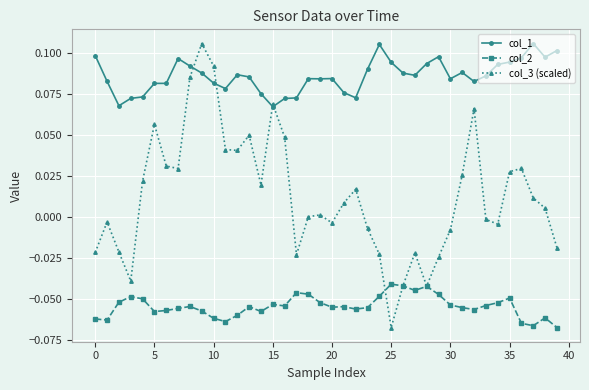

True or false: col_2 and col_1 cross at least once.

False